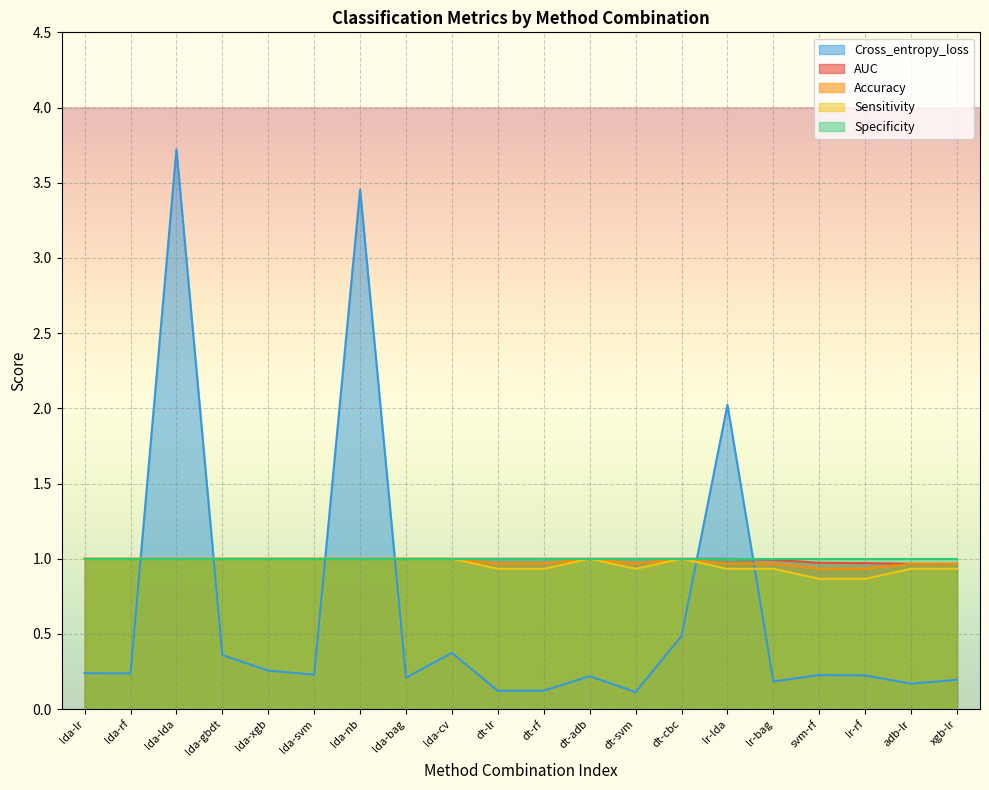

What is the label of the 19th point from the right?

lda-rf